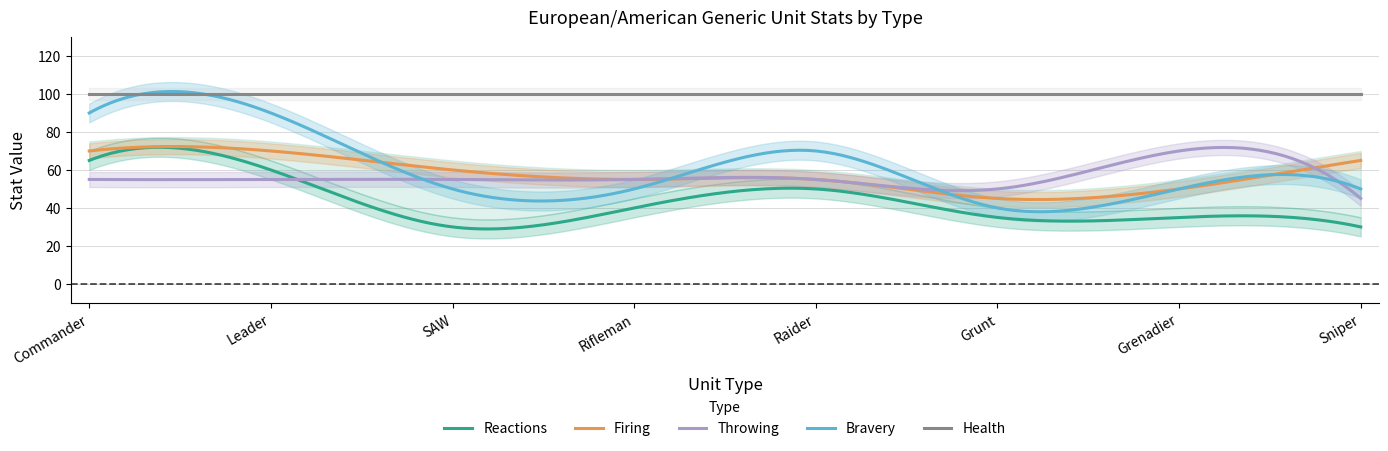

Rank the series by their maximum value, from lowest to highest.

Reactions, Firing, Throwing, Bravery, Health